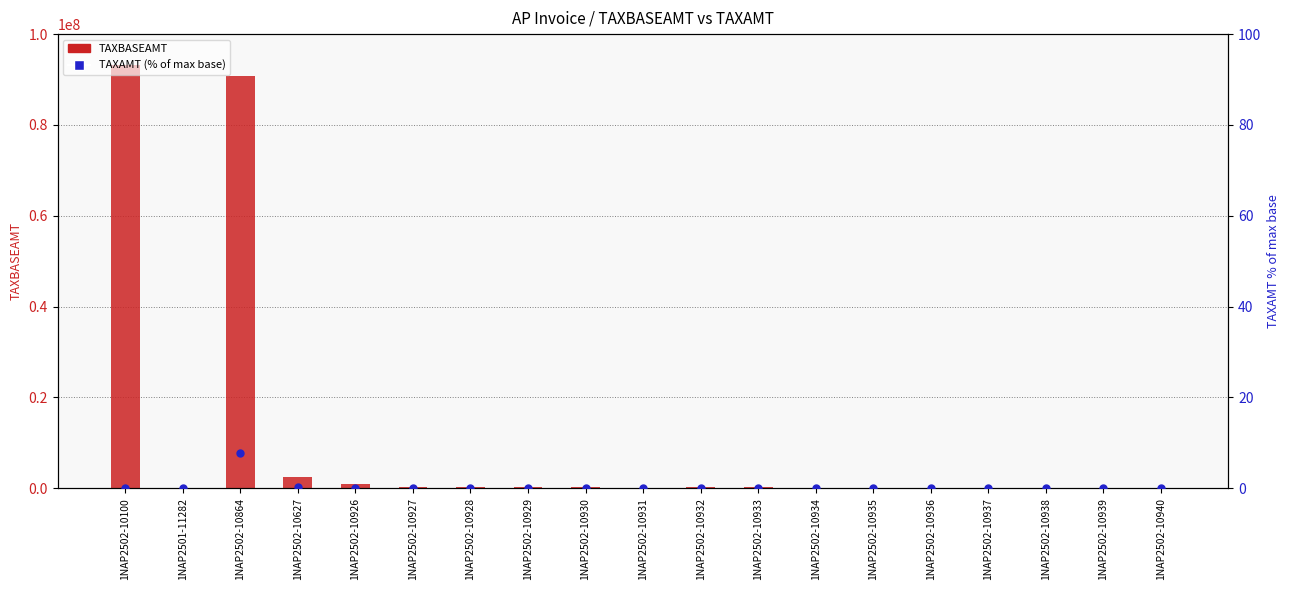

What is the total value across all series at 1NAP2502-10928?

150000.0